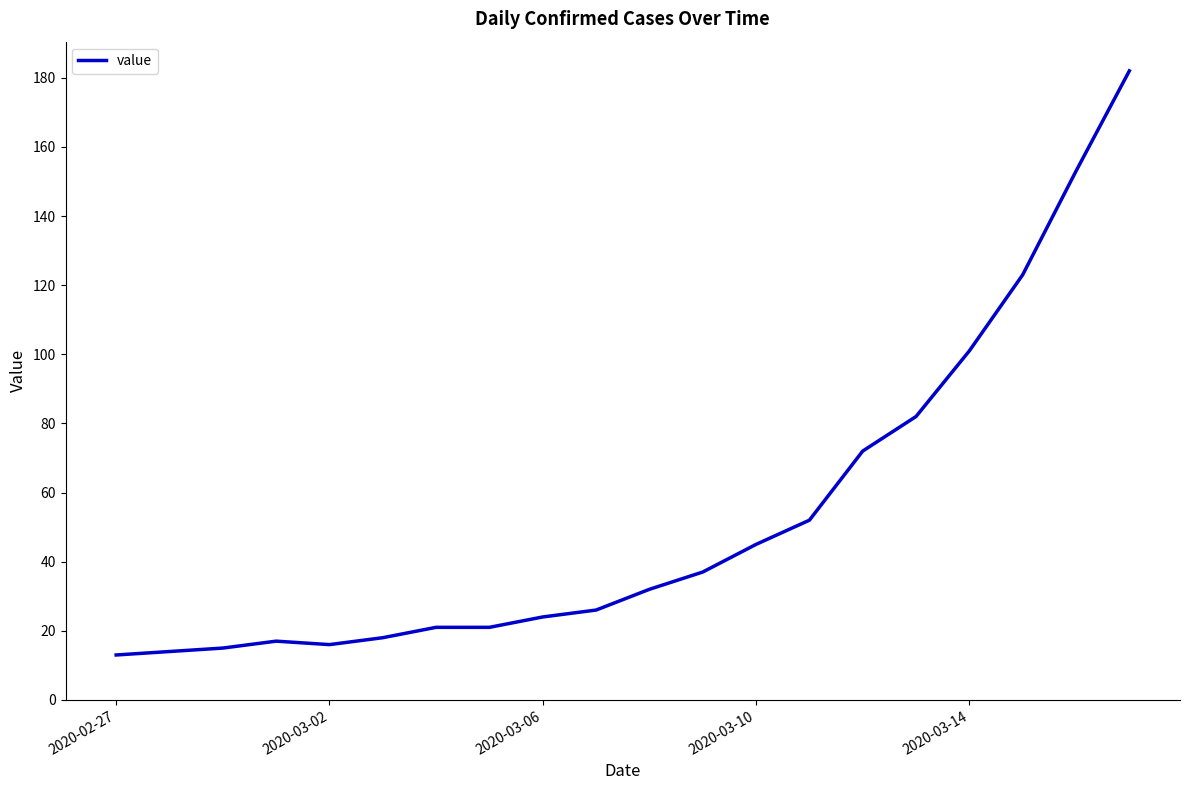

What is the smallest value displayed?

13